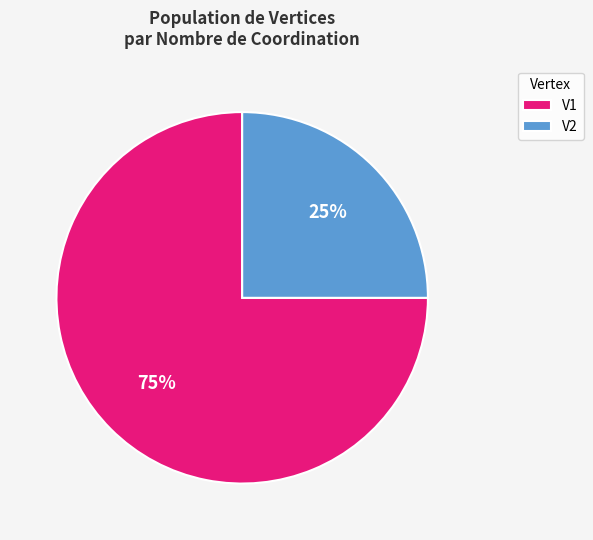

Which has a higher value, V2 or V1?

V1